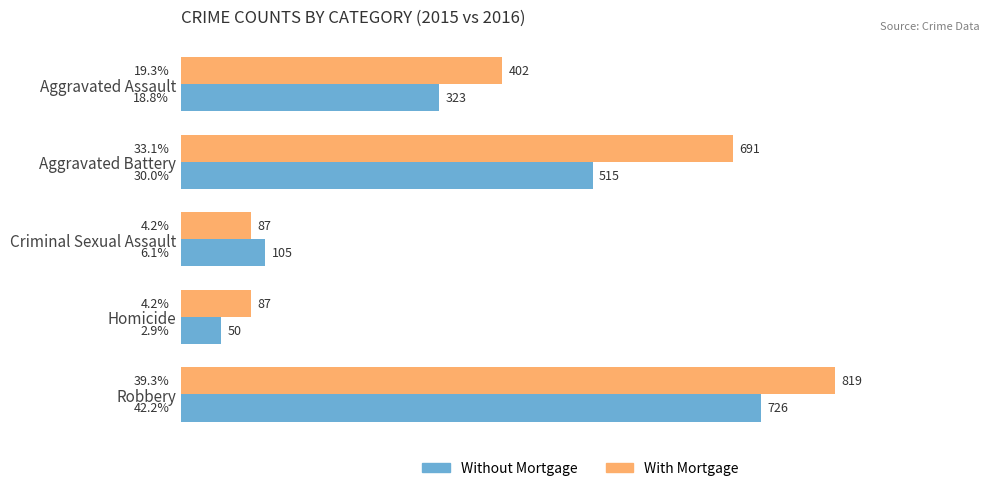

Rank the categories by Without Mortgage value from highest to lowest.

Robbery, Aggravated Battery, Aggravated Assault, Criminal Sexual Assault, Homicide